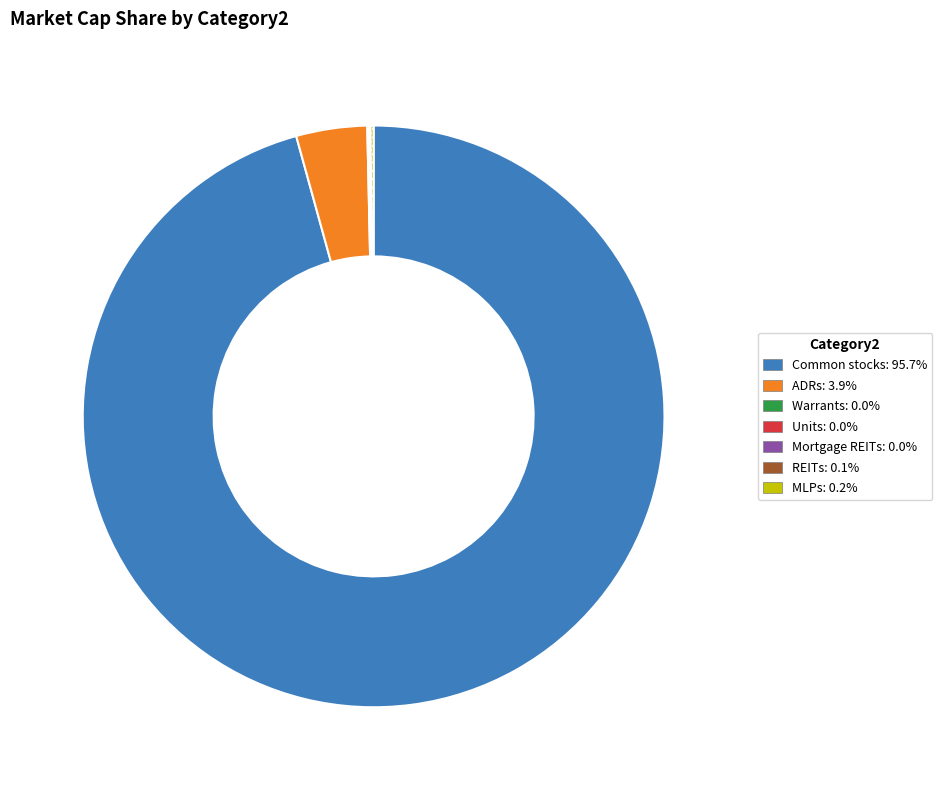

What is the largest slice in the pie chart?

Common stocks